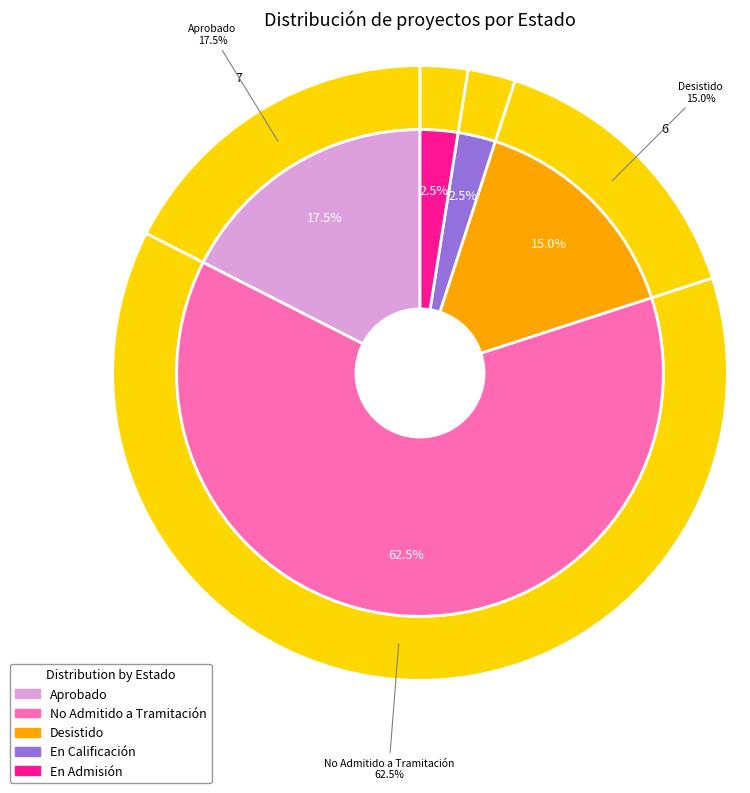

To the nearest percent, what portion does En Admisión represent?

2%